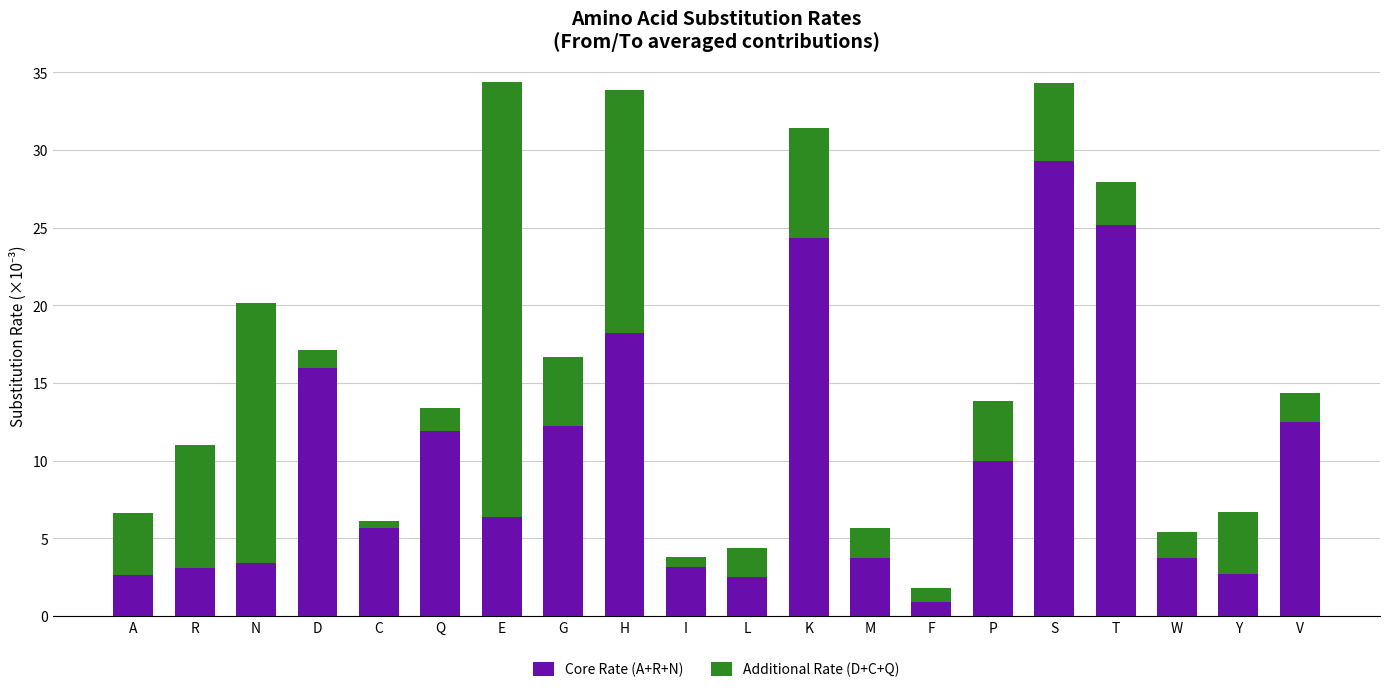

What is the value of the Core Rate (A+R+N) bar at the 18th from the left?

3.7